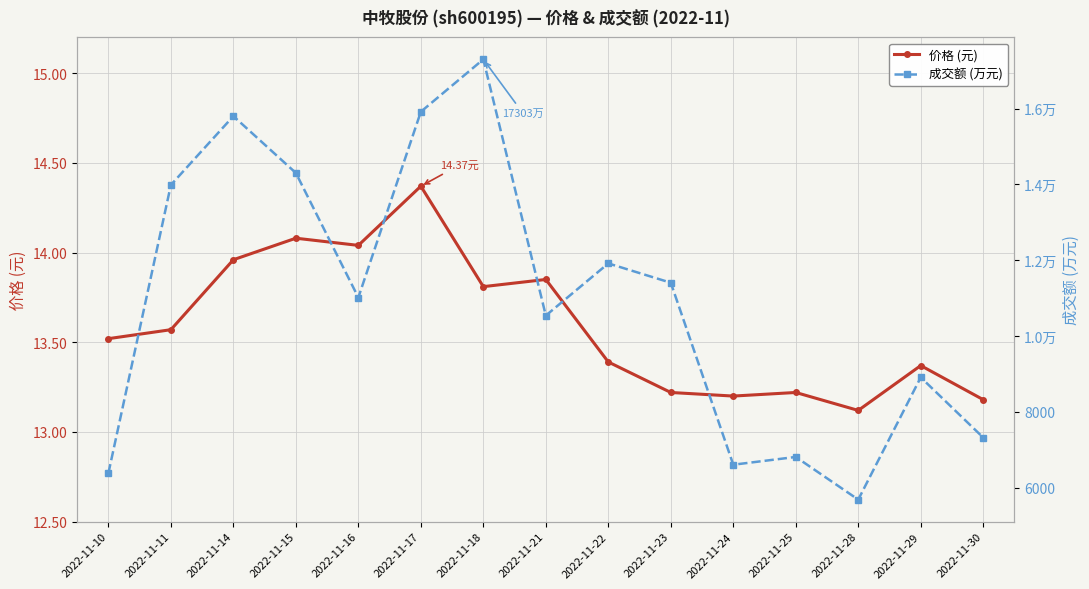

Is this an area chart (filled region under the line)?

No